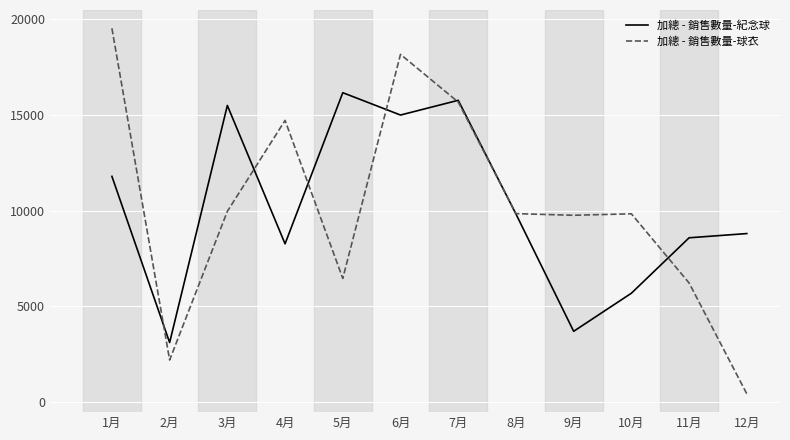

Which label corresponds to the smallest value in the chart?

12月